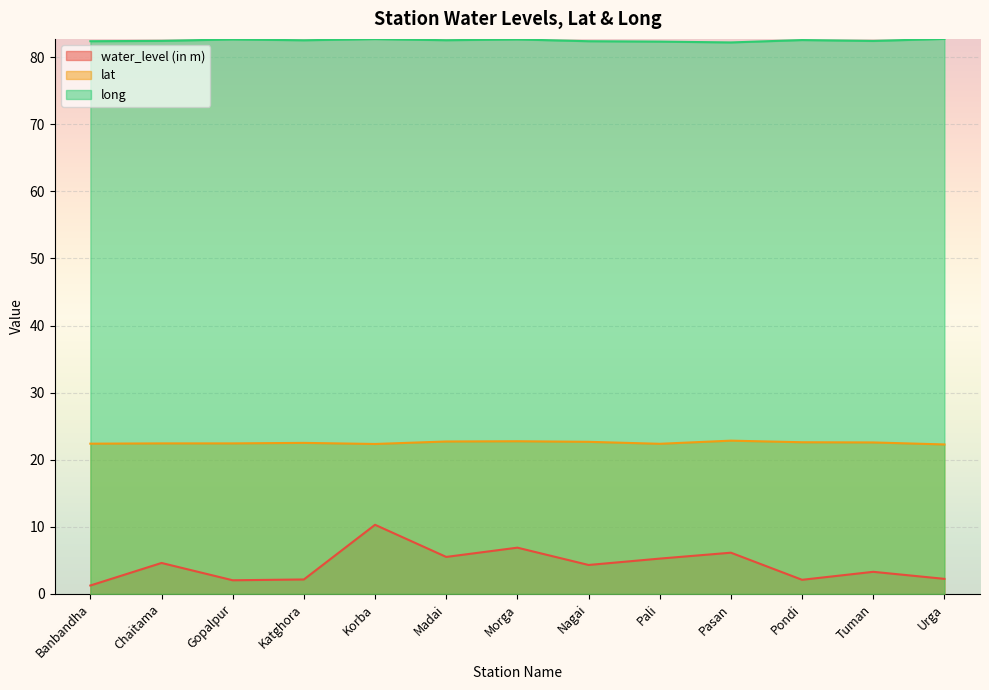

What is the difference between the highest and lowest values at Nagai?

78.1